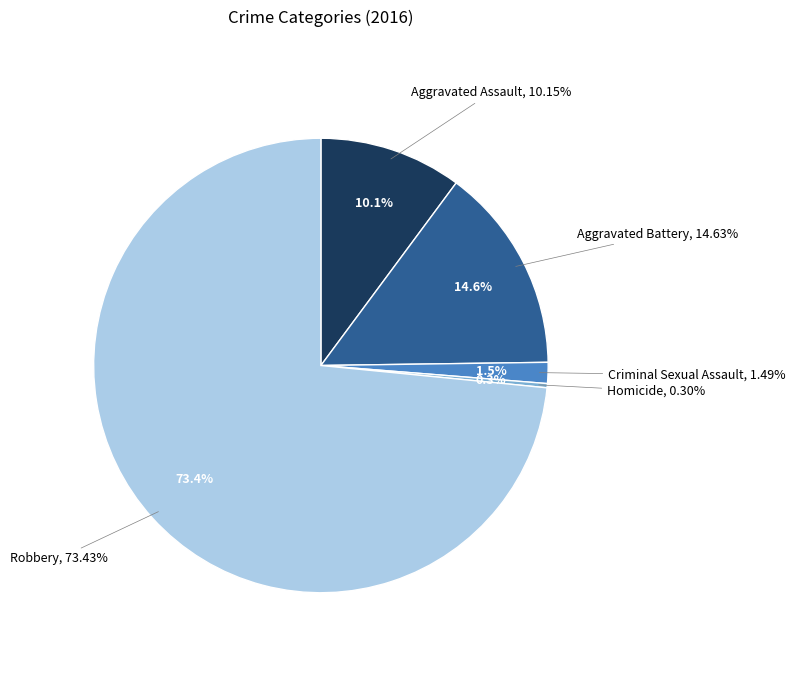

What is the smallest slice in the pie chart?

Homicide